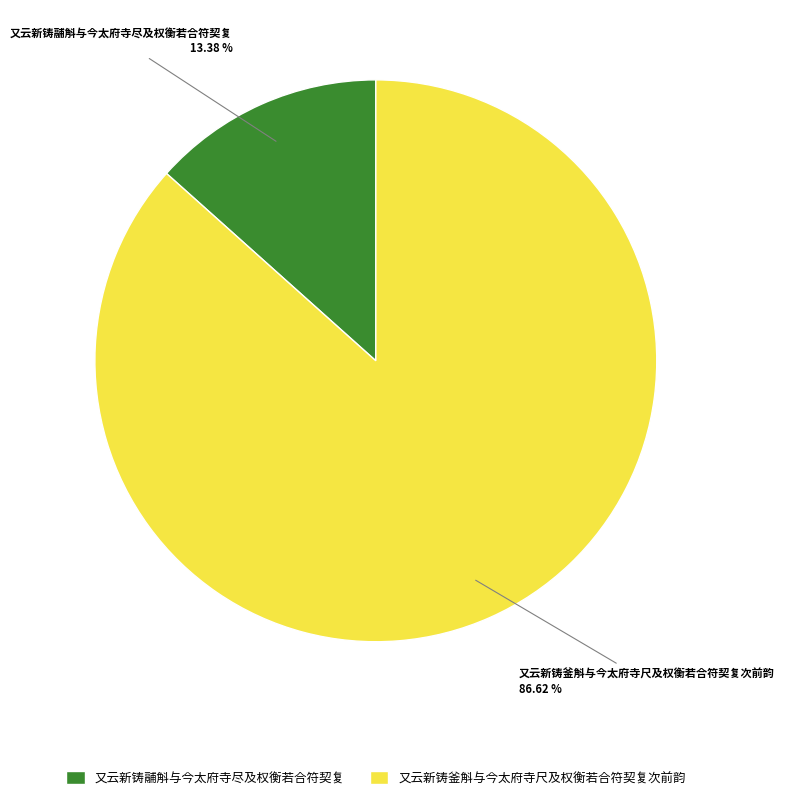

Is 又云新铸鬴斛与今太府寺尽及权衡若合符契复 the majority of the pie?

No